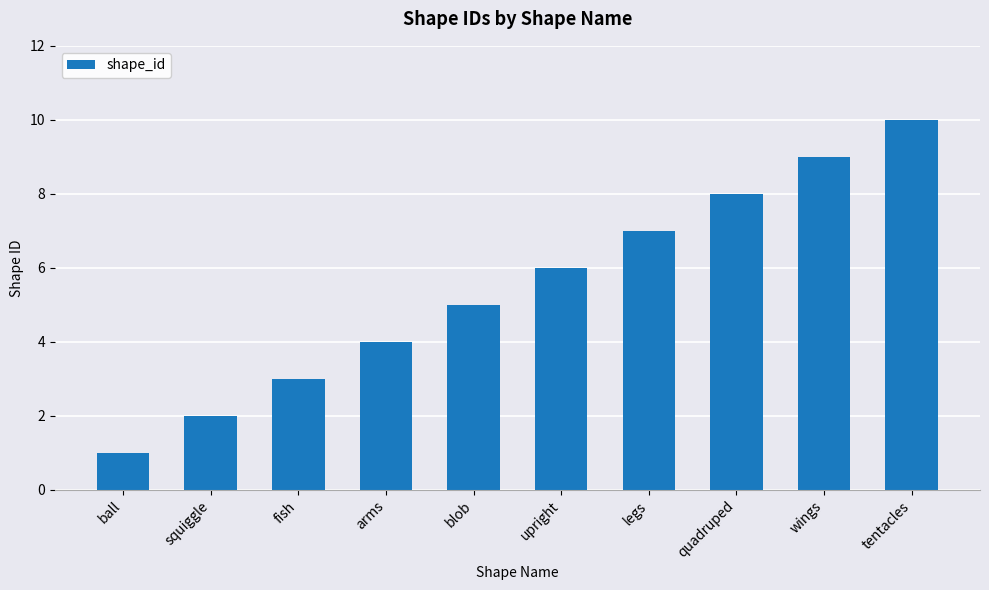

Which category has the highest value across all series?

tentacles